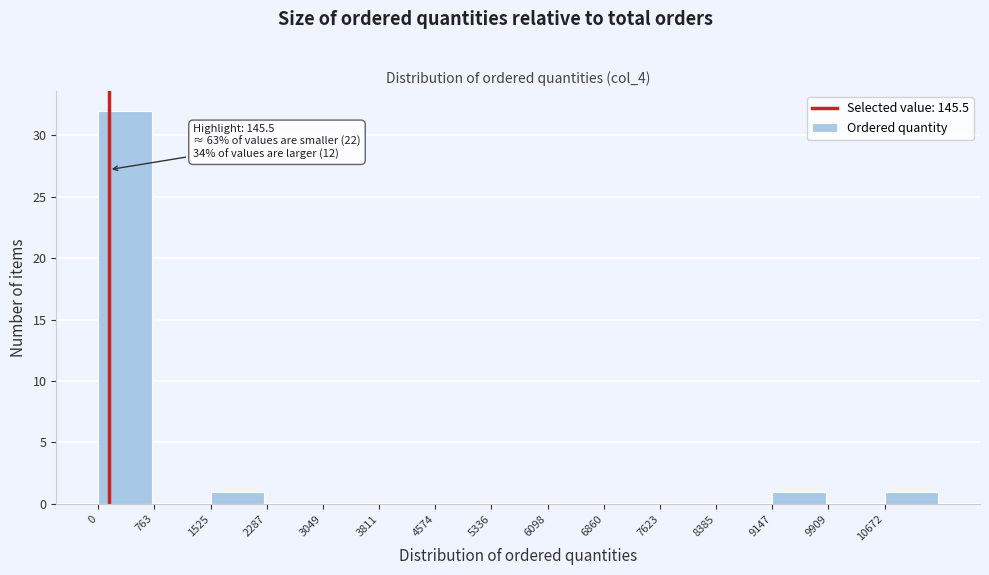

Which range on the x-axis has the tallest bar?

0 to 800